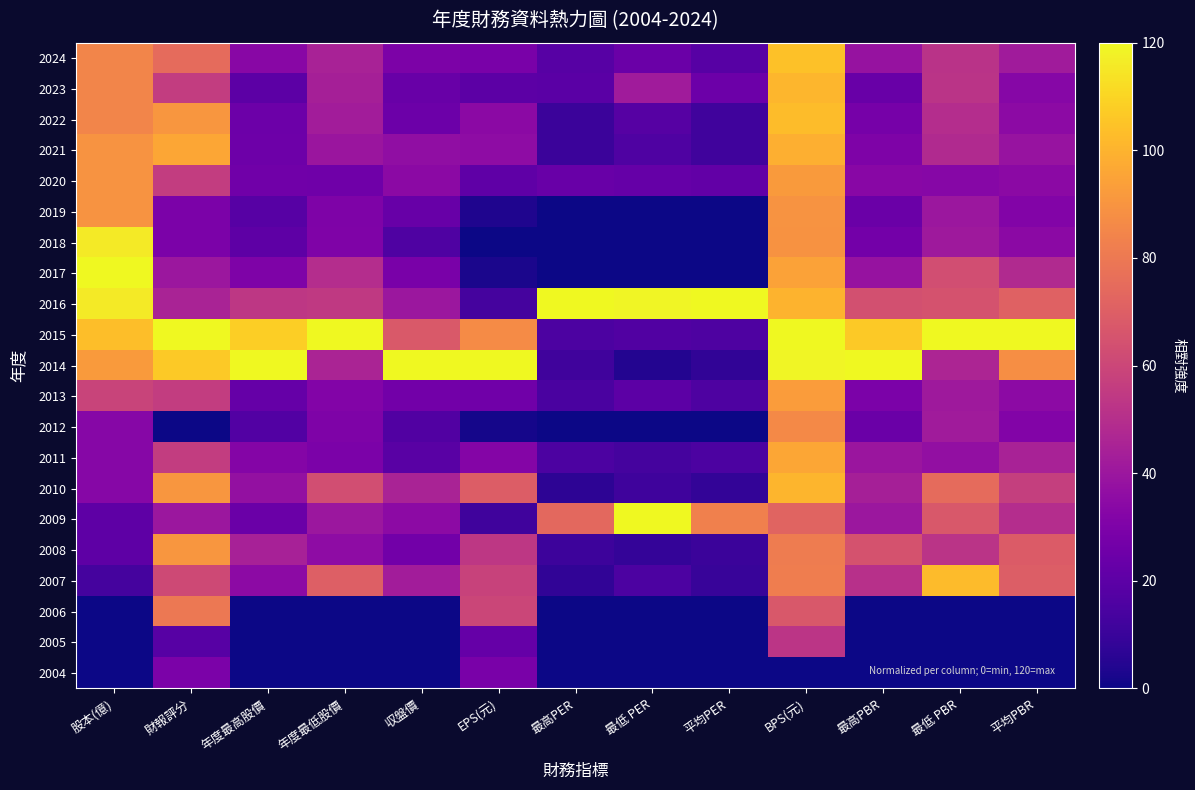

At which category does the chart reach its minimum across all series?

最高PER